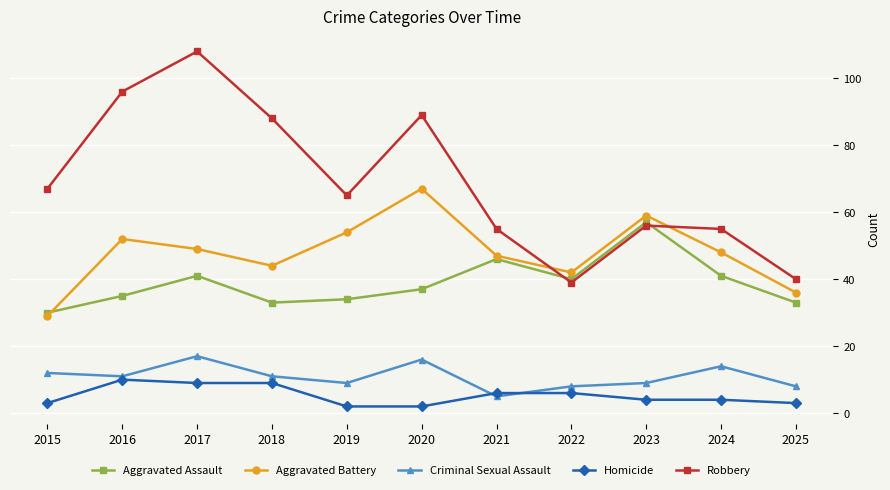

What is the approximate value of Aggravated Assault at 2020, to the nearest 10?

40